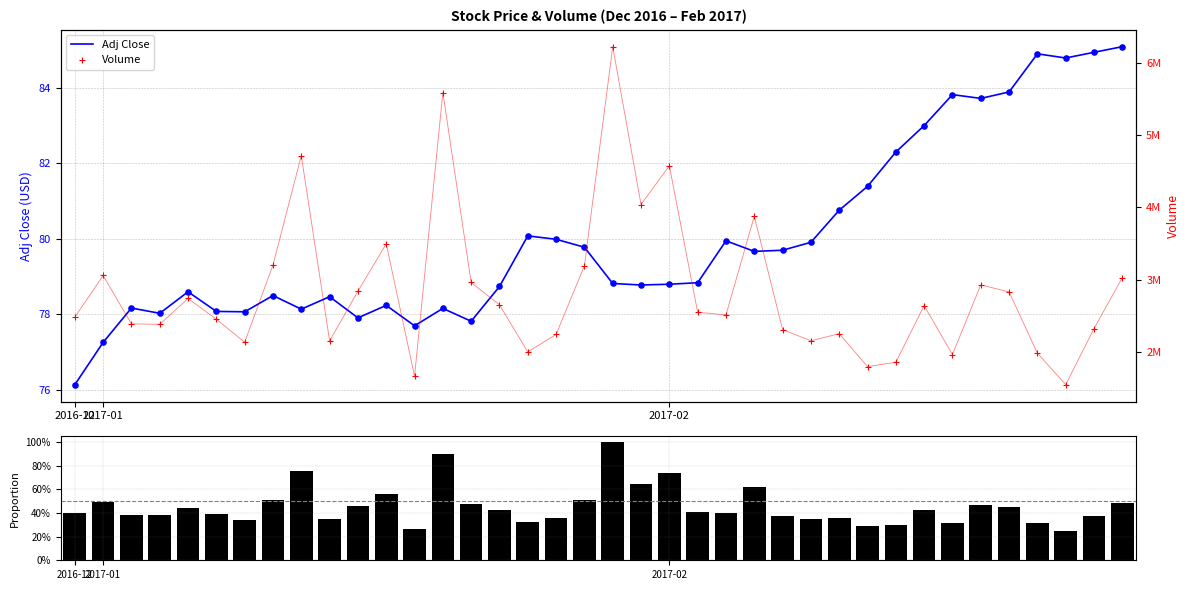

What is the total value across all series at 36?

2321185.3